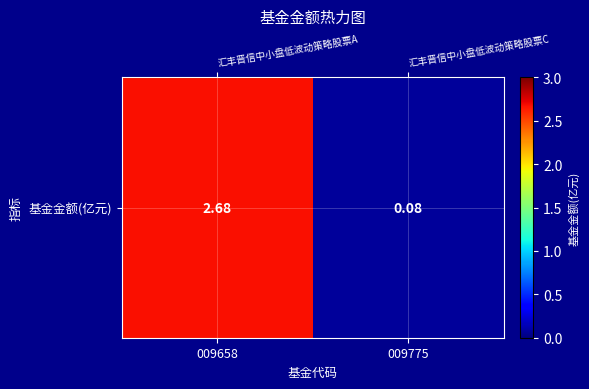

At which label does the data first exceed 2?

009658